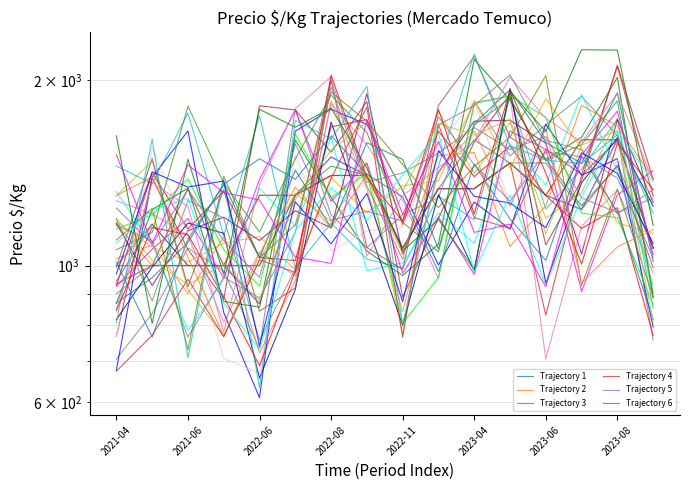

What is the value of the Trajectory 3 point at the 16th from the left?

1067